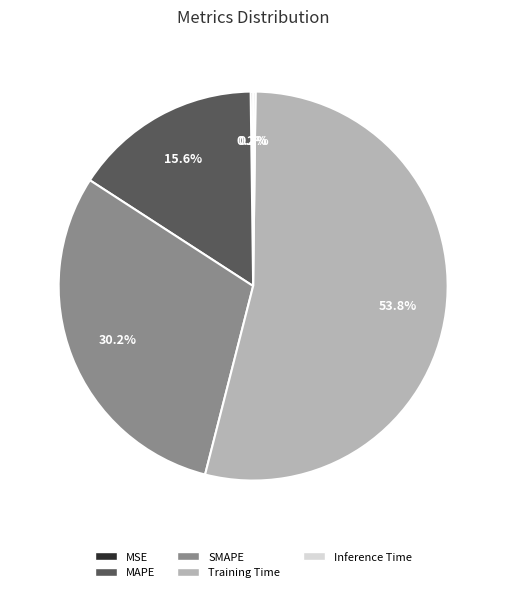

What is the ratio of the value at MAPE to the value at Training Time?

0.3